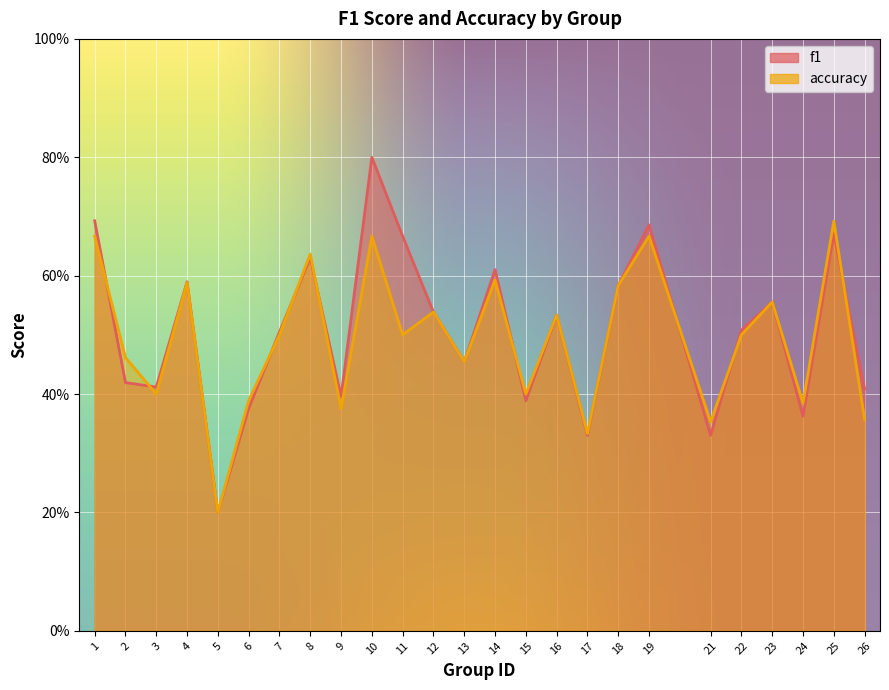

Reading left to right, extract all data points from this chart.

f1: 1=0.7	2=0.4	3=0.4	4=0.6	5=0.2	6=0.4	7=0.5	8=0.6	9=0.4	10=0.8	11=0.7	12=0.5	13=0.5	14=0.6	15=0.4	16=0.5	17=0.3	18=0.6	19=0.7	21=0.3	22=0.5	23=0.6	24=0.4	25=0.7	26=0.4
accuracy: 1=0.7	2=0.5	3=0.4	4=0.6	5=0.2	6=0.4	7=0.5	8=0.6	9=0.4	10=0.7	11=0.5	12=0.5	13=0.5	14=0.6	15=0.4	16=0.5	17=0.3	18=0.6	19=0.7	21=0.4	22=0.5	23=0.6	24=0.4	25=0.7	26=0.4